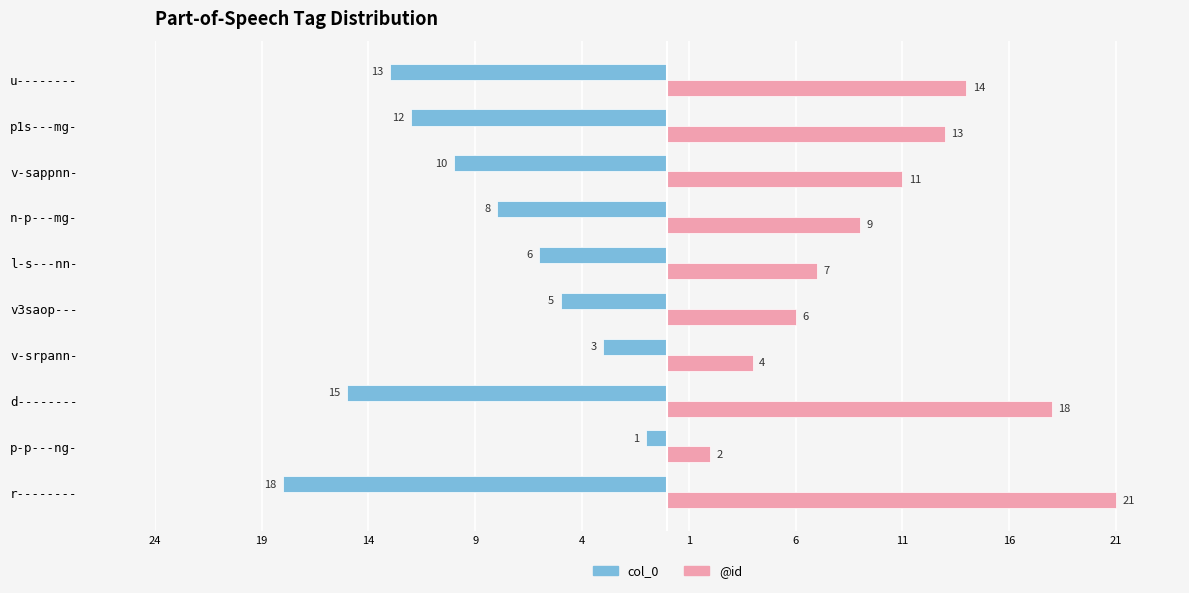

What are all the series names shown in the legend?

col_0, @id